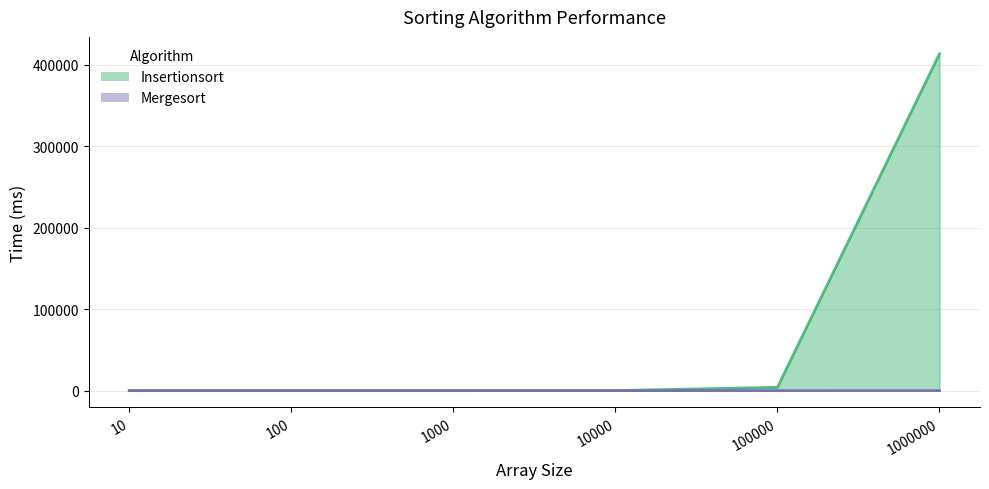

What are all the series names shown in the legend?

Insertionsort, Mergesort